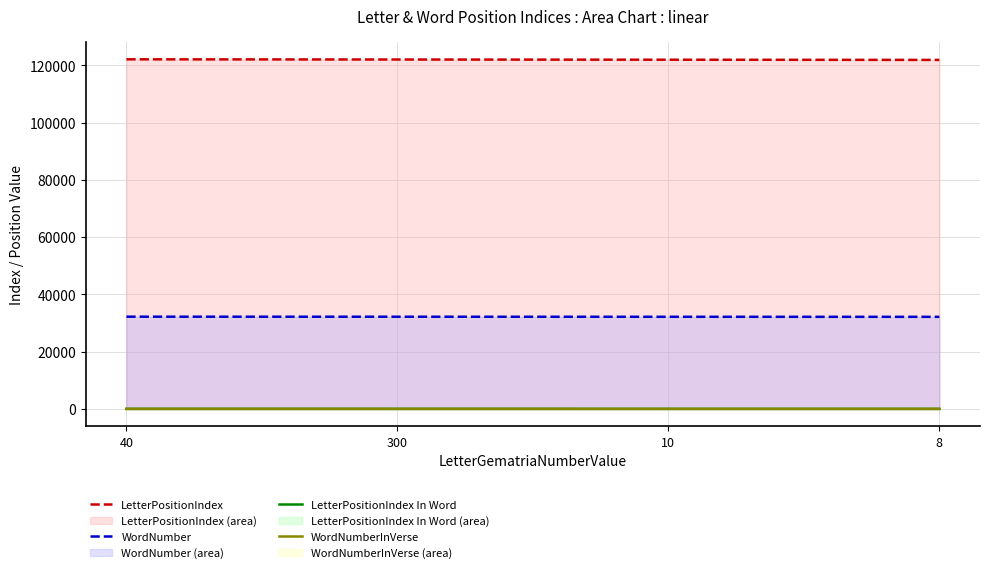

The value of LetterPositionIndex at 10 is 121997. True or false?

True